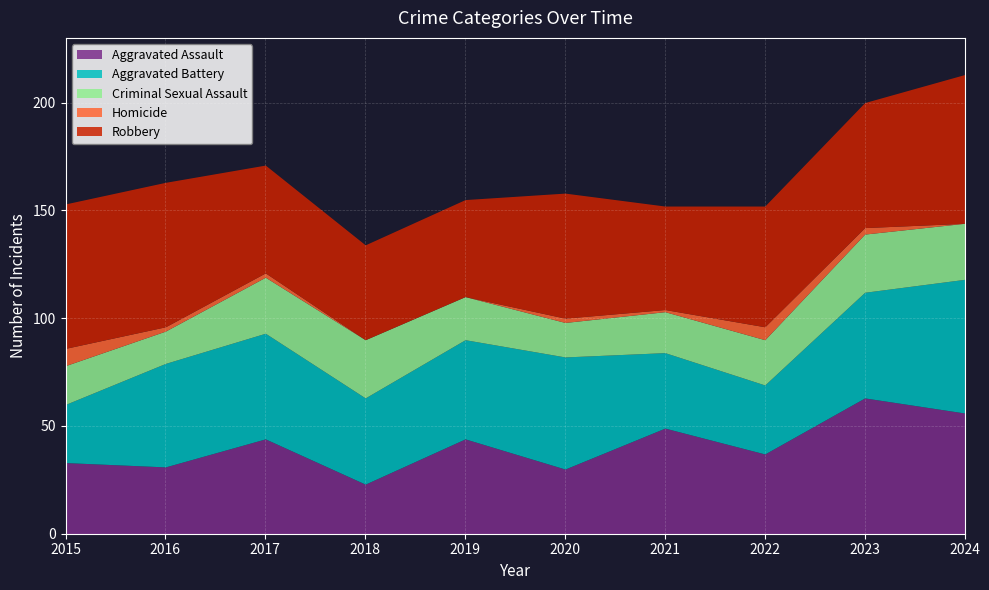

Which series has the widest spread of values?

Aggravated Assault